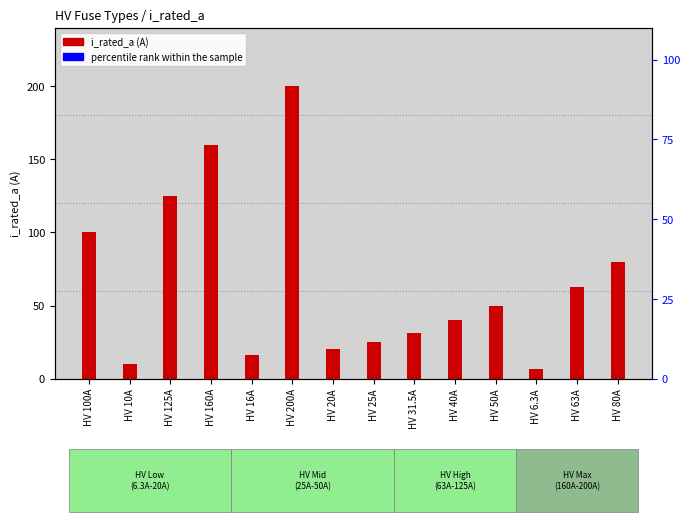

Reading left to right, what are all the values shown in this chart?

100.0	10.0	125.0	160.0	16.0	200.0	20.0	25.0	31.5	40.0	50.0	6.3	63.0	80.0